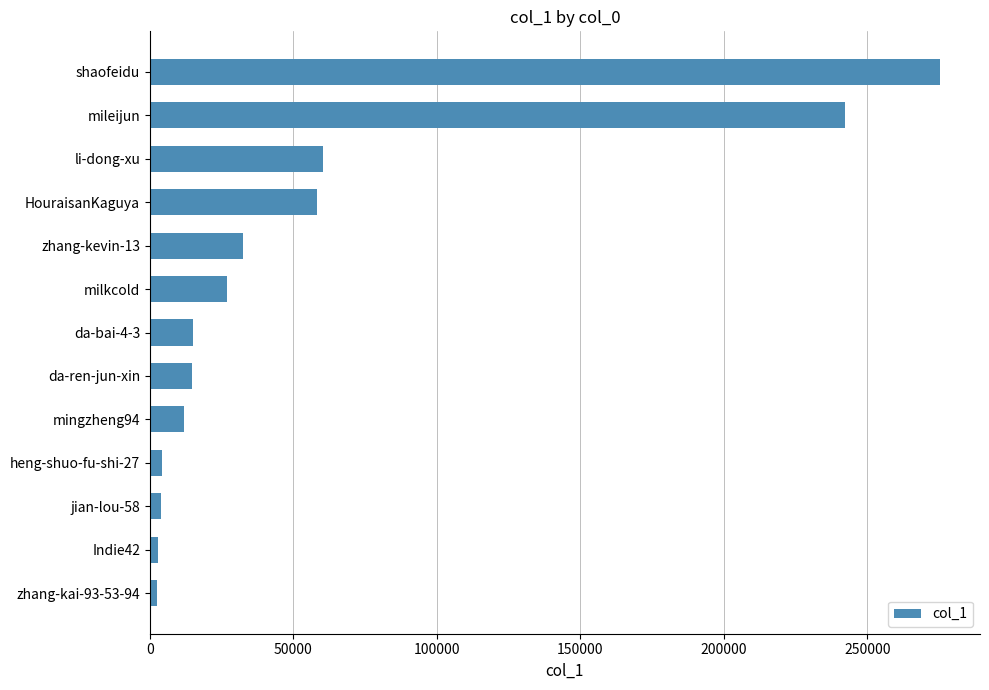

How many bars are there in total?

13